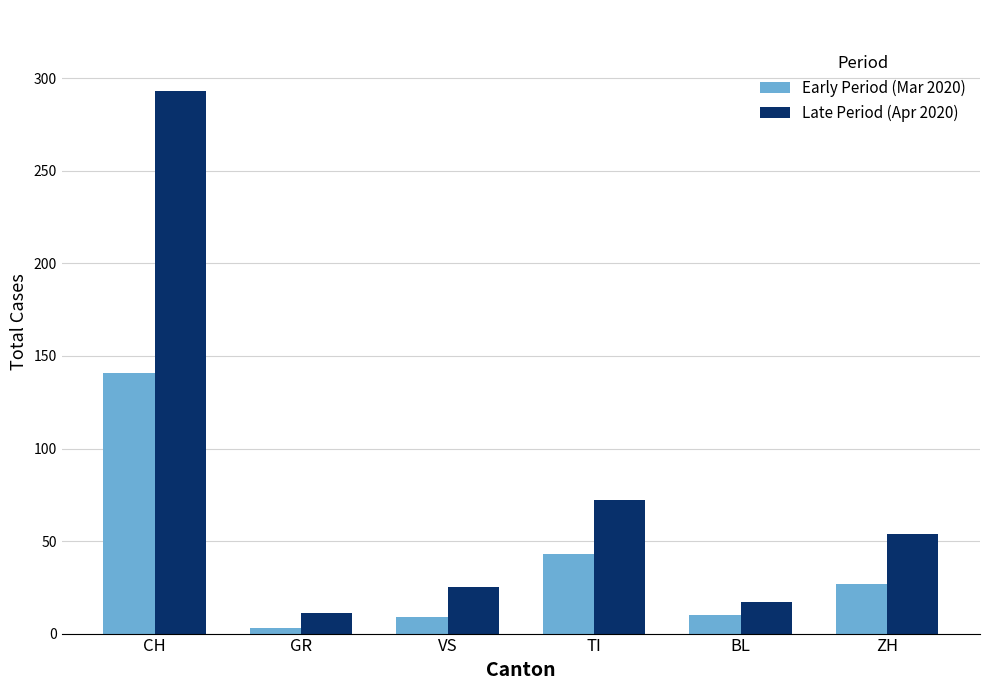

What is the difference between the highest and lowest values at VS?

16